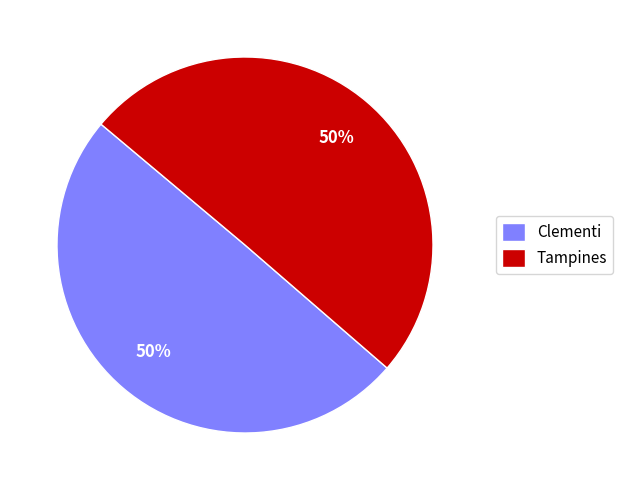

Do Tampines and Clementi together represent more than half of the pie?

Yes